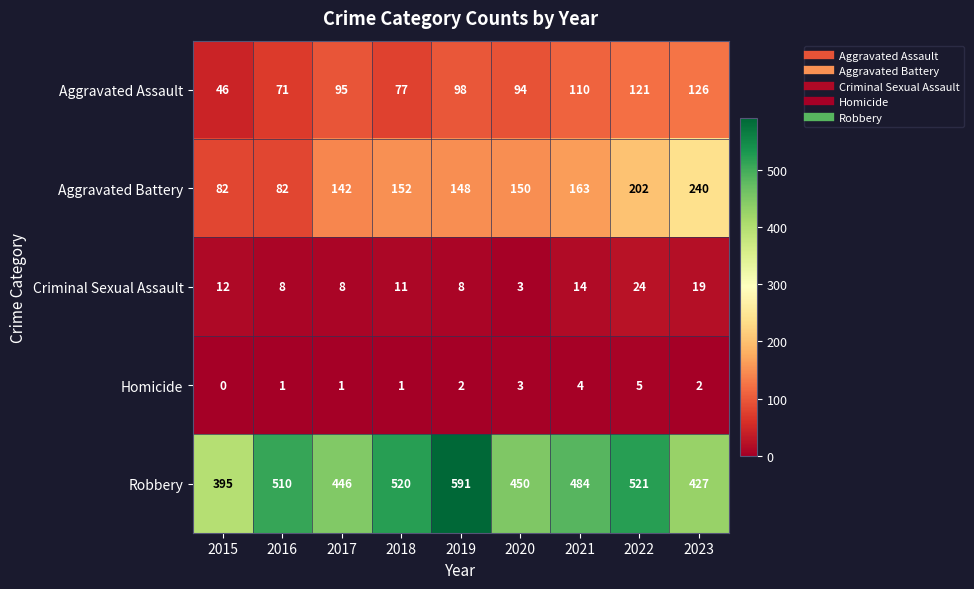

Count the number of categories in the chart.

9